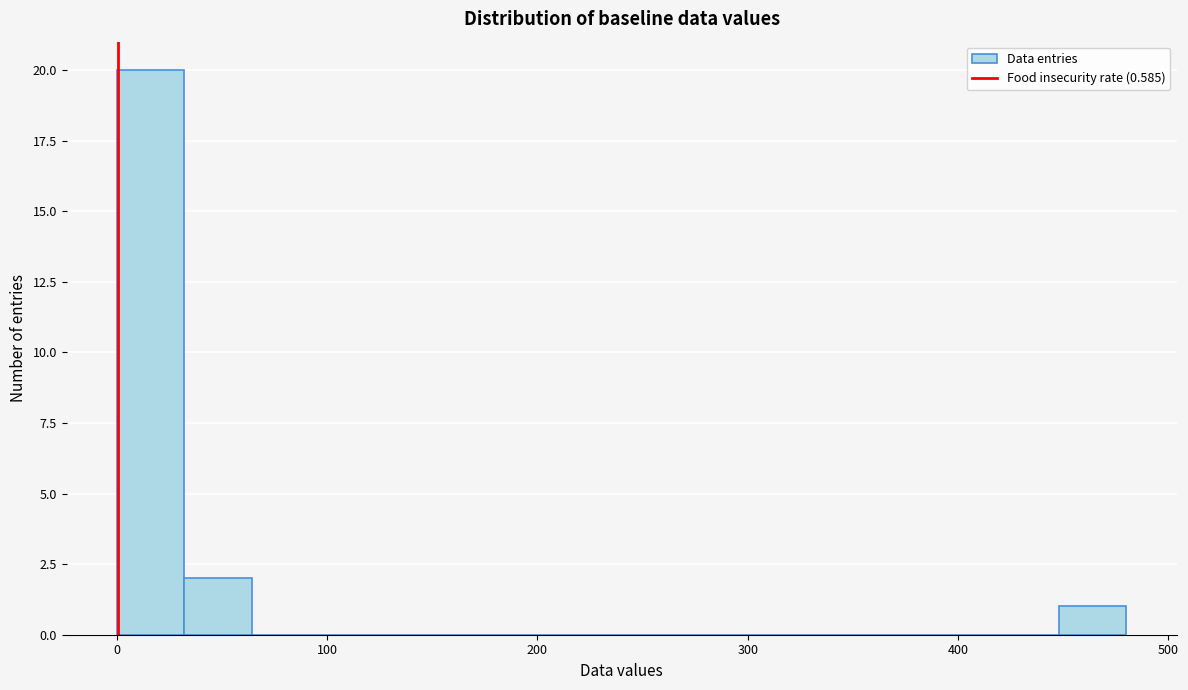

Around what value on the x-axis is the tallest bar? Give the approximate position of its centre, as read against the axis.

20